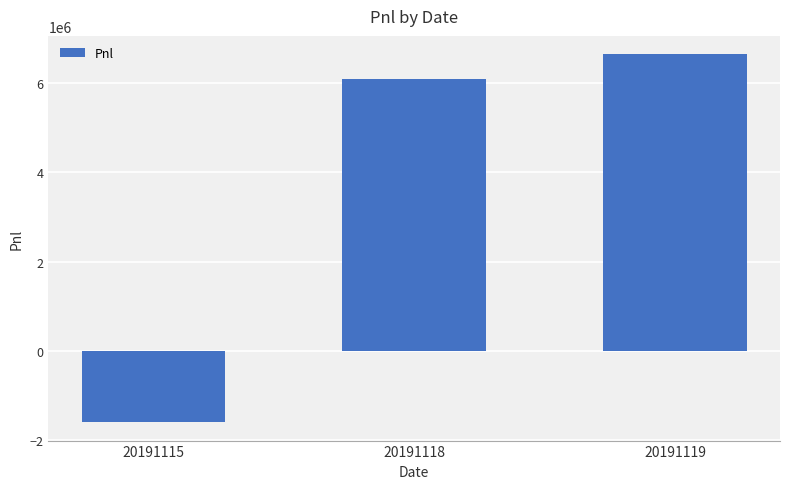

What is the sum of all values?

11135439.1